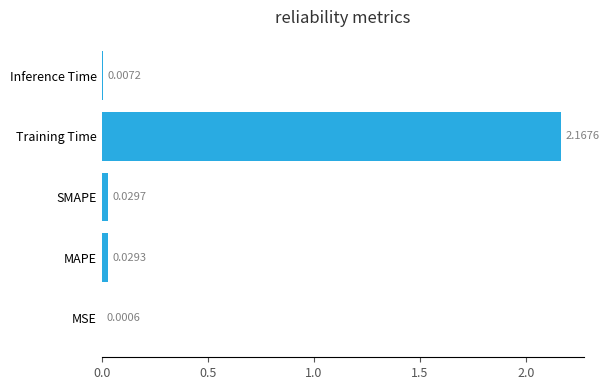

What is the average value?

0.4